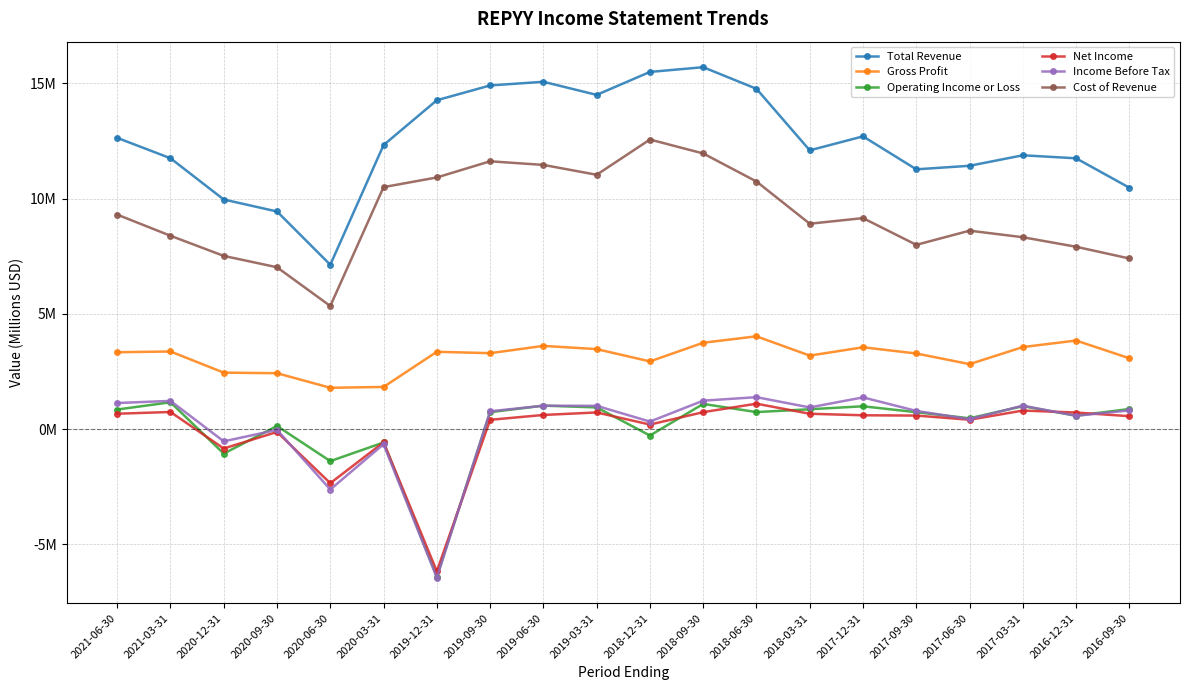

Which category has the highest value in the Total Revenue series?

2018-09-30